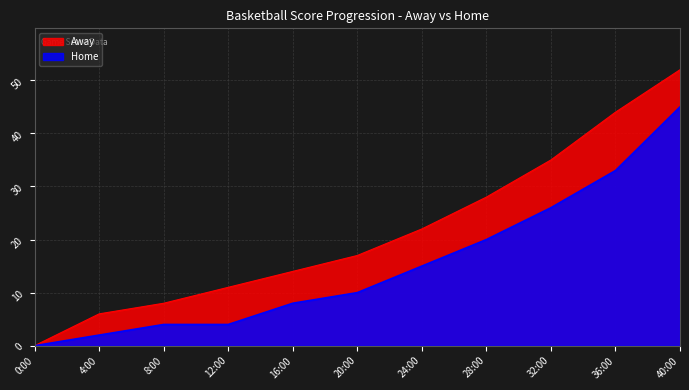

True or false: Home and Away cross at least once.

False